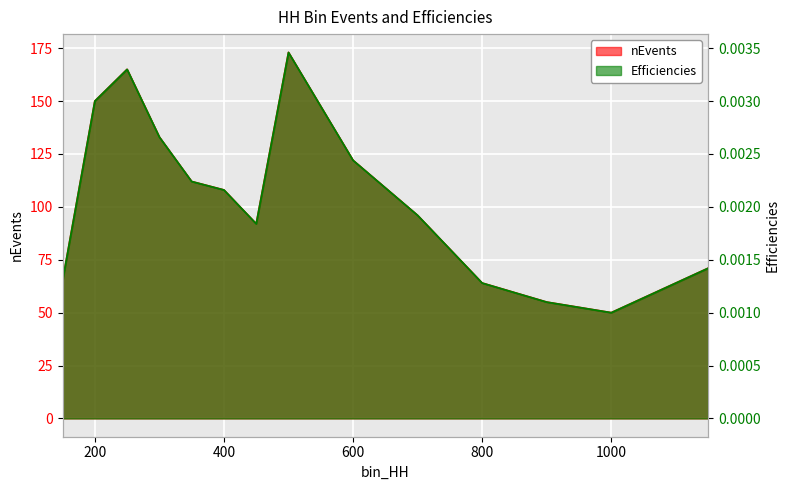

Reading right to left, extract all data points from this chart.

nEvents: 71.0	50.0	55.0	64.0	96.0	122.0	173.0	92.0	108.0	112.0	133.0	165.0	150.0	65.0
Efficiencies: 0.0	0.0	0.0	0.0	0.0	0.0	0.0	0.0	0.0	0.0	0.0	0.0	0.0	0.0